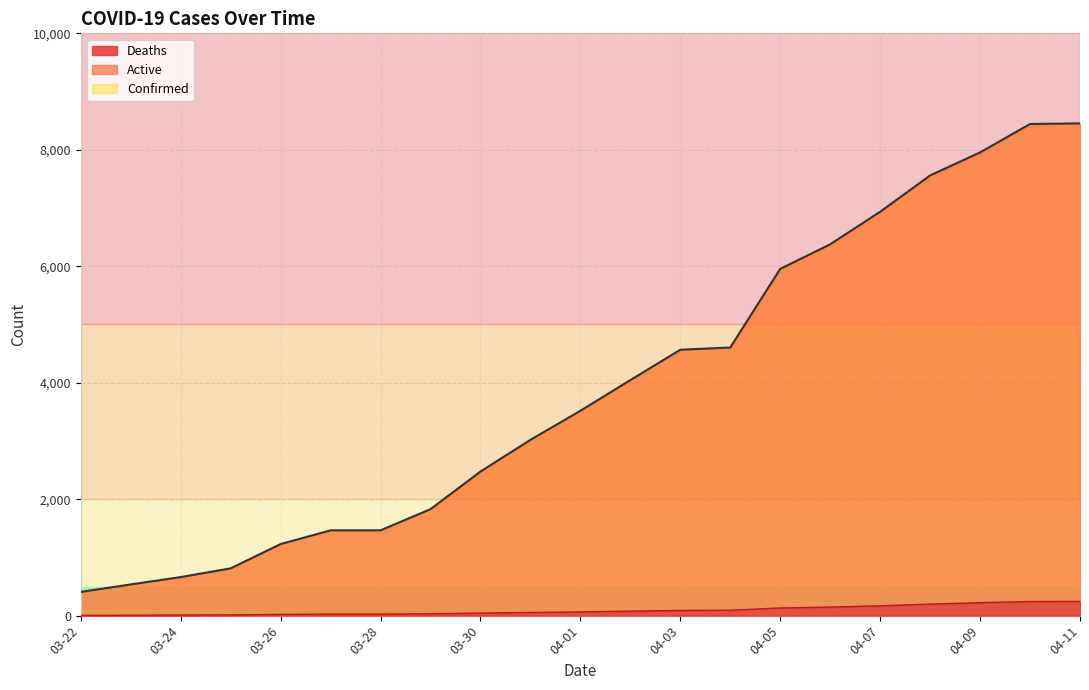

Is the value of Deaths at 03-28 greater than the value of Confirmed at 04-03?

No